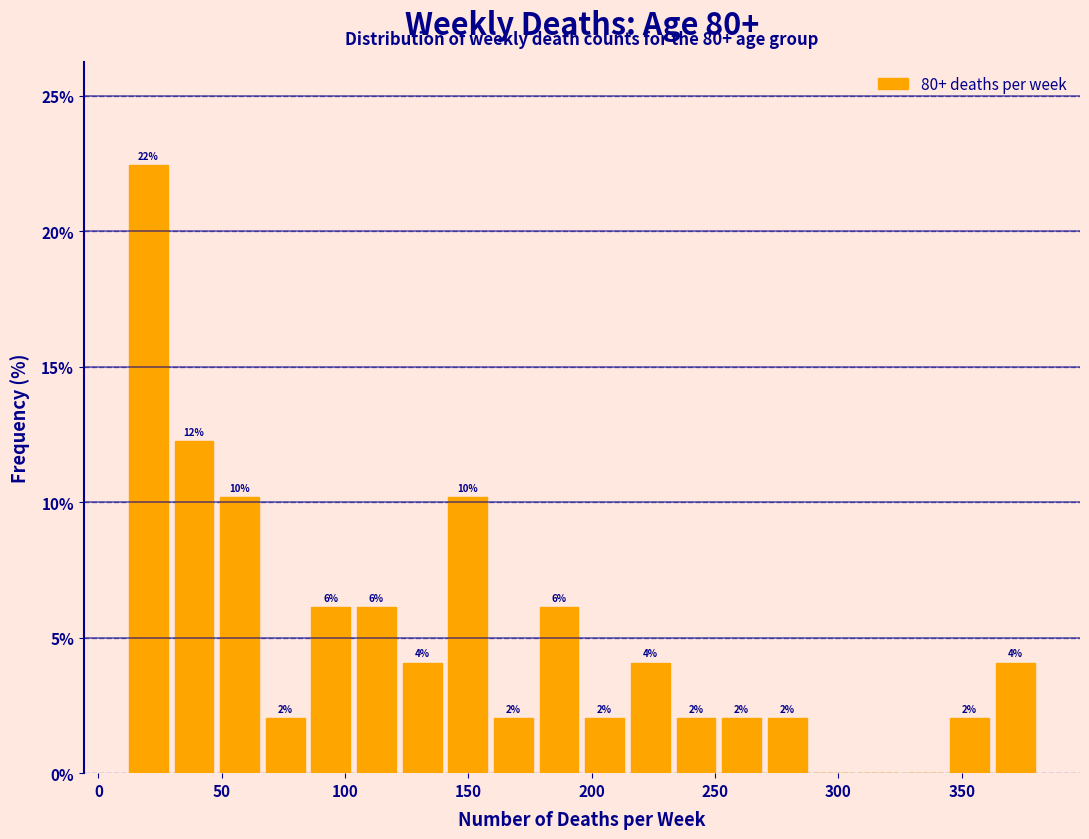

Around what value on the x-axis is the tallest bar? Give the approximate position of its centre, as read against the axis.

20